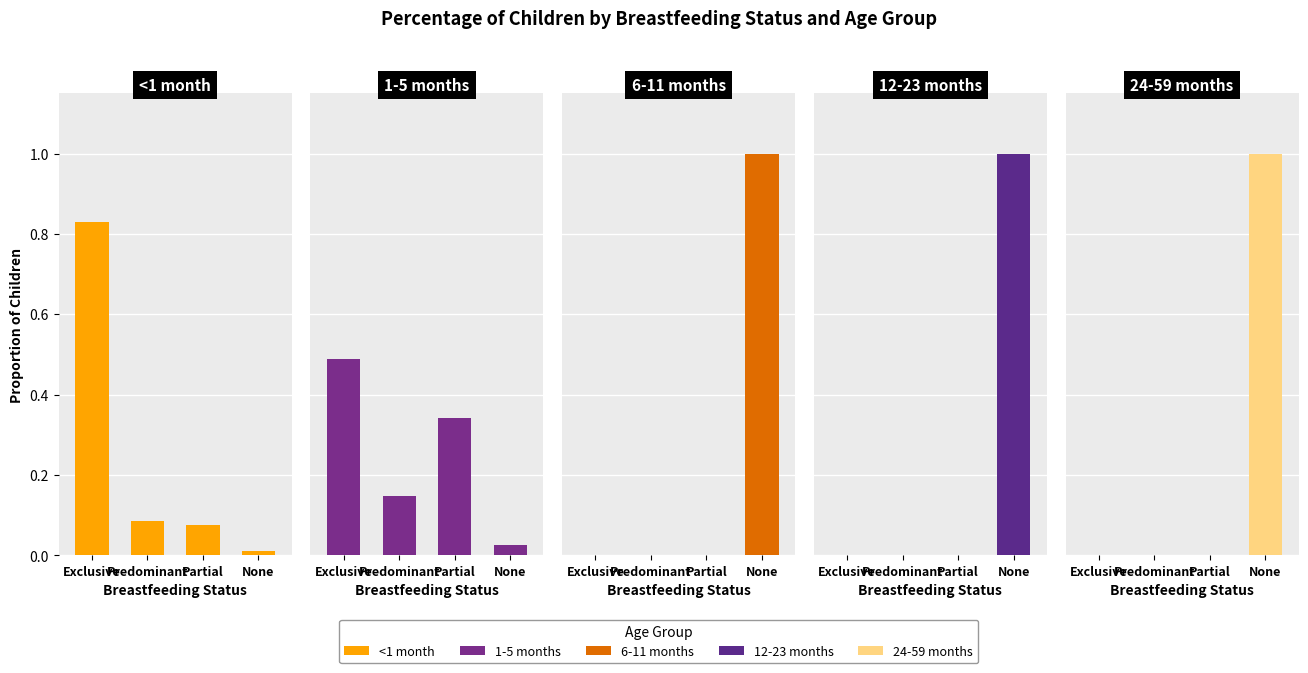

Which series has the largest total across all categories?

<1 month